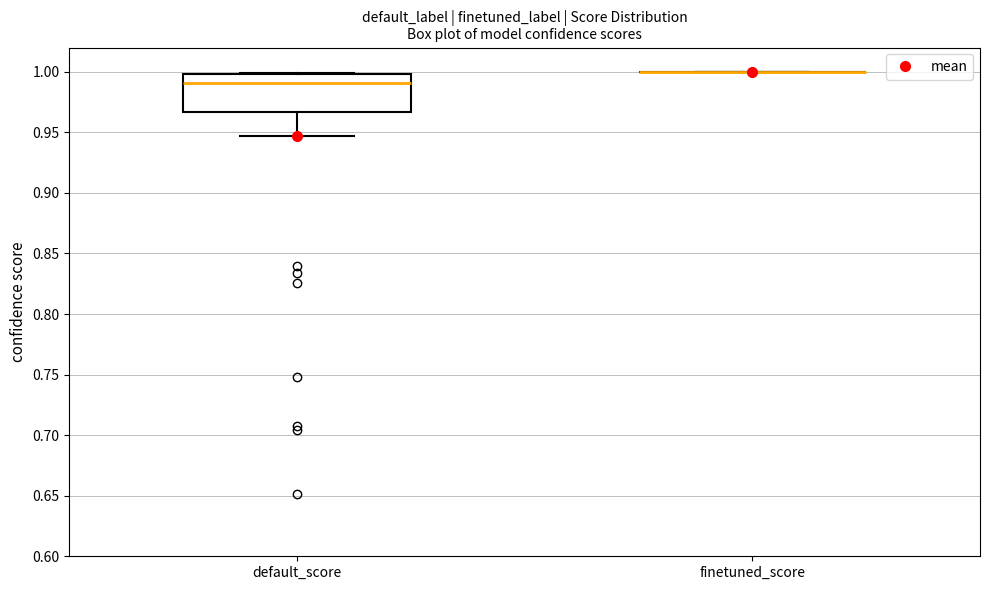

Reading left to right, read every box against the y-axis: the position of its median line, the range the box covers, and the ends of its whiskers. The values are not printed on the chart, so give them approximately, as read against the axis.

default_score: median 0.990, box 0.965 to 1.000, whiskers 0.945 to 1.000
finetuned_score: box collapsed to a line at 1.000, whiskers 1.000 to 1.000